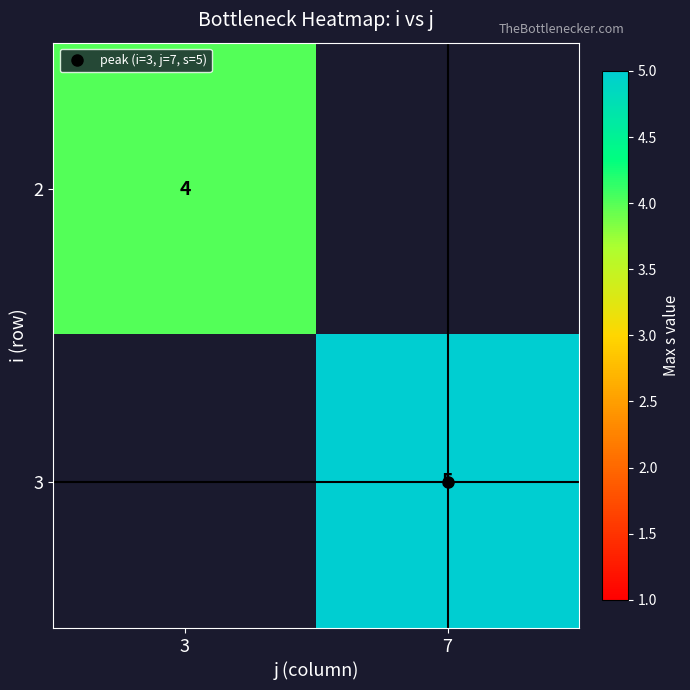

List the series in order of their peak value, lowest first.

2, 3